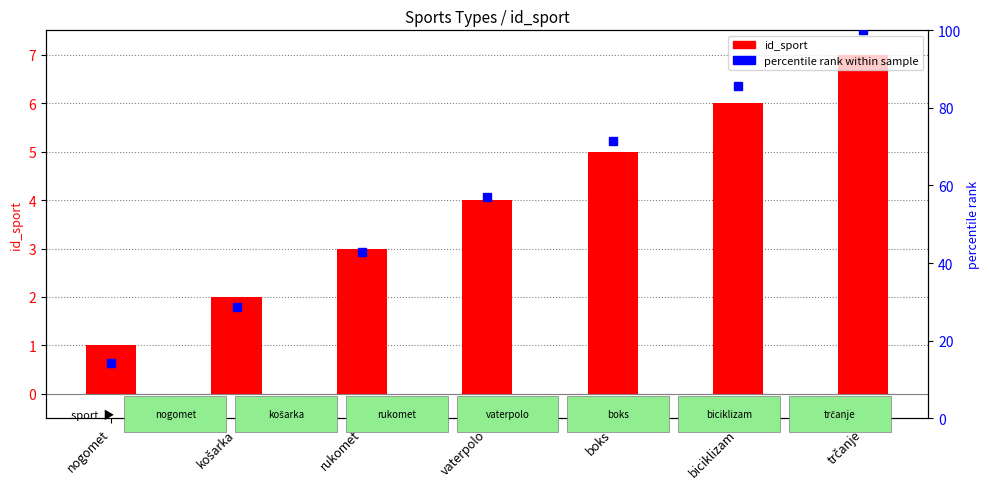

What is the average value of the id_sport series?

4.0